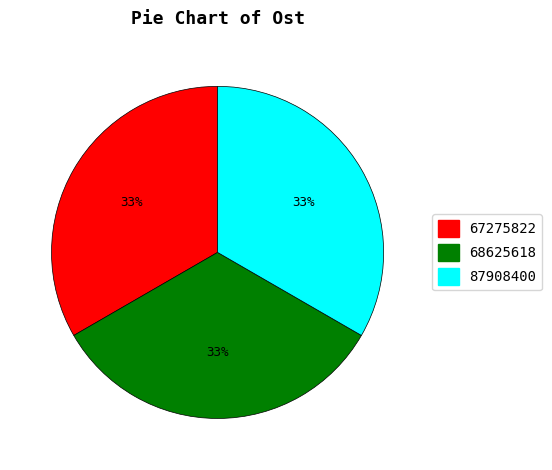

What is the ratio of the value at 87908400 to the value at 67275822?

1.0